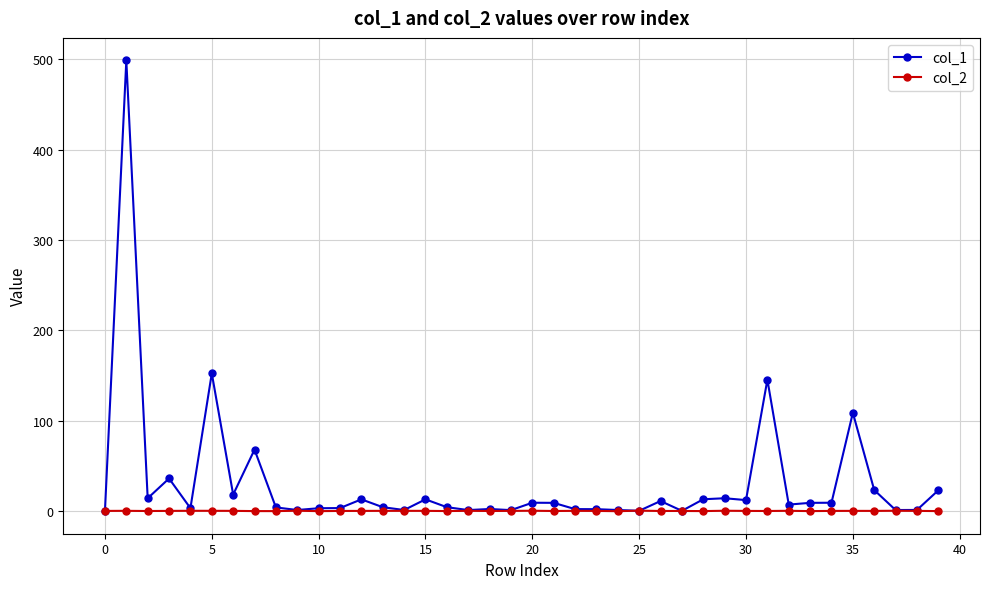

Which series has the widest spread of values?

col_1